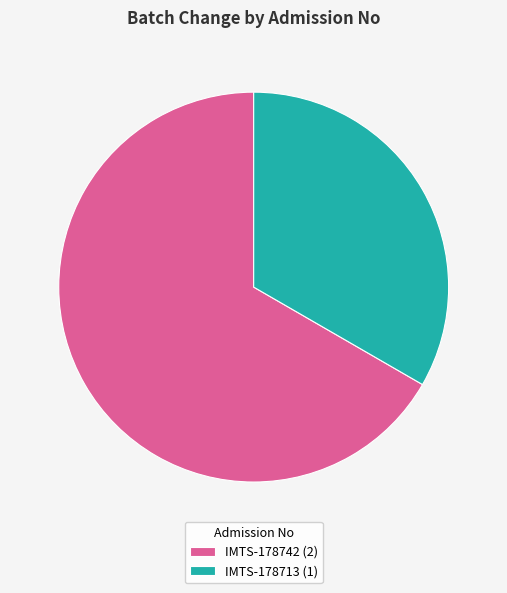

True or false: IMTS-178713 accounts for 33% of the total.

True